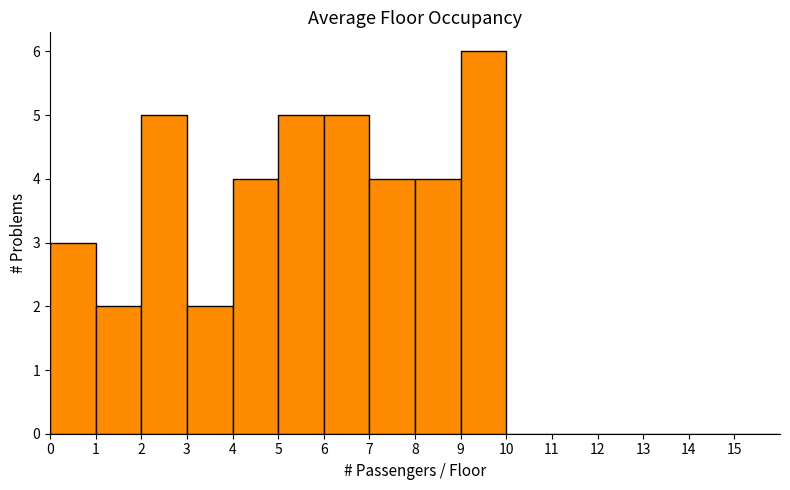

How tall is the bar that spans 2 to 3 on the x-axis? The values are not printed on the chart, so give them approximately, as read against the axis.

5